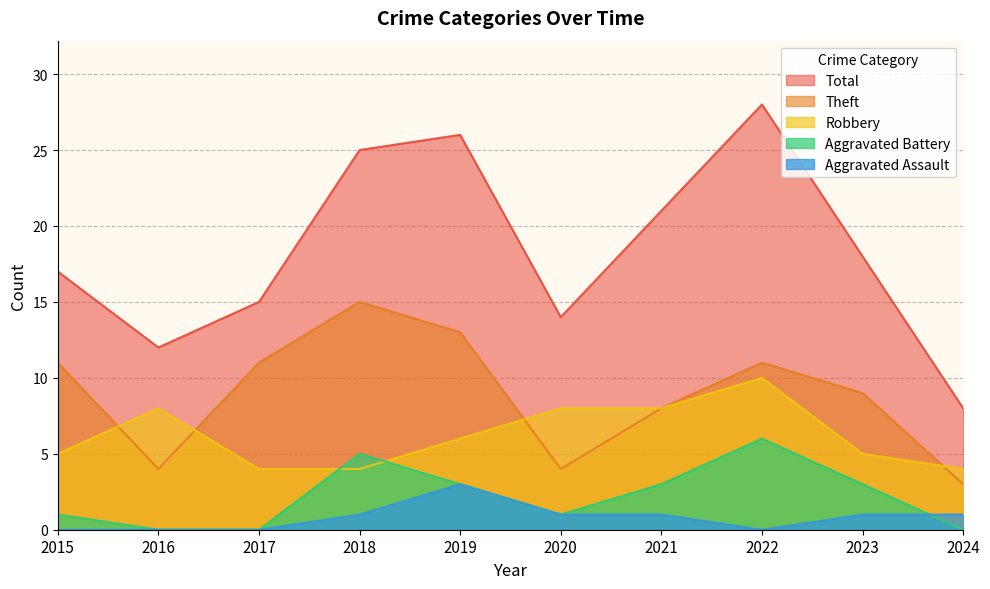

Is it true that Theft equals 9 at 2023?

True